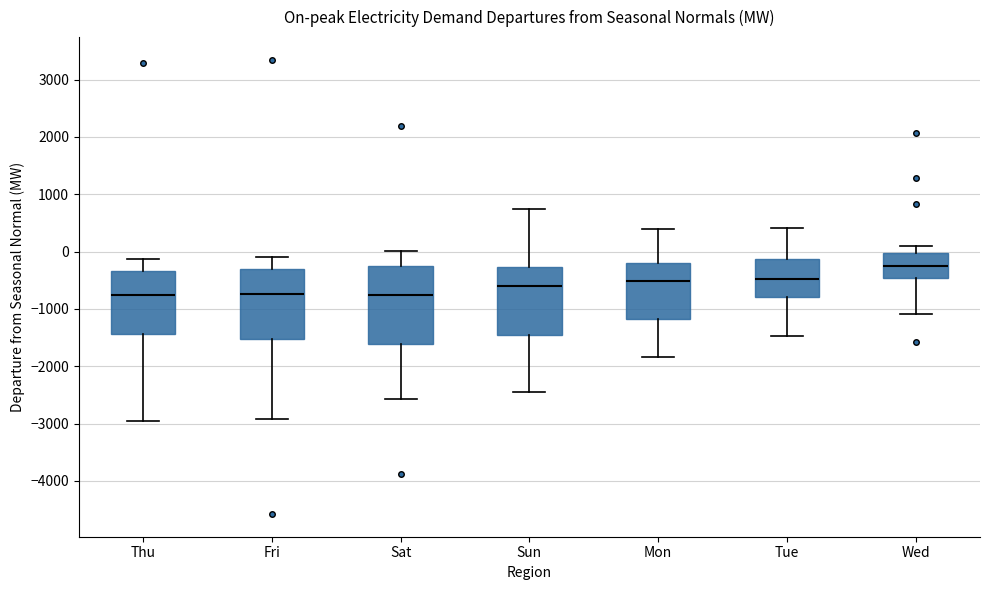

Reading left to right, read every box against the y-axis: the position of its median line, the range the box covers, and the ends of its whiskers. The values are not printed on the chart, so give them approximately, as read against the axis.

Thu: median -800, box -1400 to -300, whiskers -3000 to -100
Fri: median -700, box -1500 to -300, whiskers -2900 to -100
Sat: median -800, box -1600 to -300, whiskers -2600 to 0
Sun: median -600, box -1500 to -300, whiskers -2500 to 700
Mon: median -500, box -1200 to -200, whiskers -1800 to 400
Tue: median -500, box -800 to -100, whiskers -1500 to 400
Wed: median -300, box -500 to 0, whiskers -1100 to 100